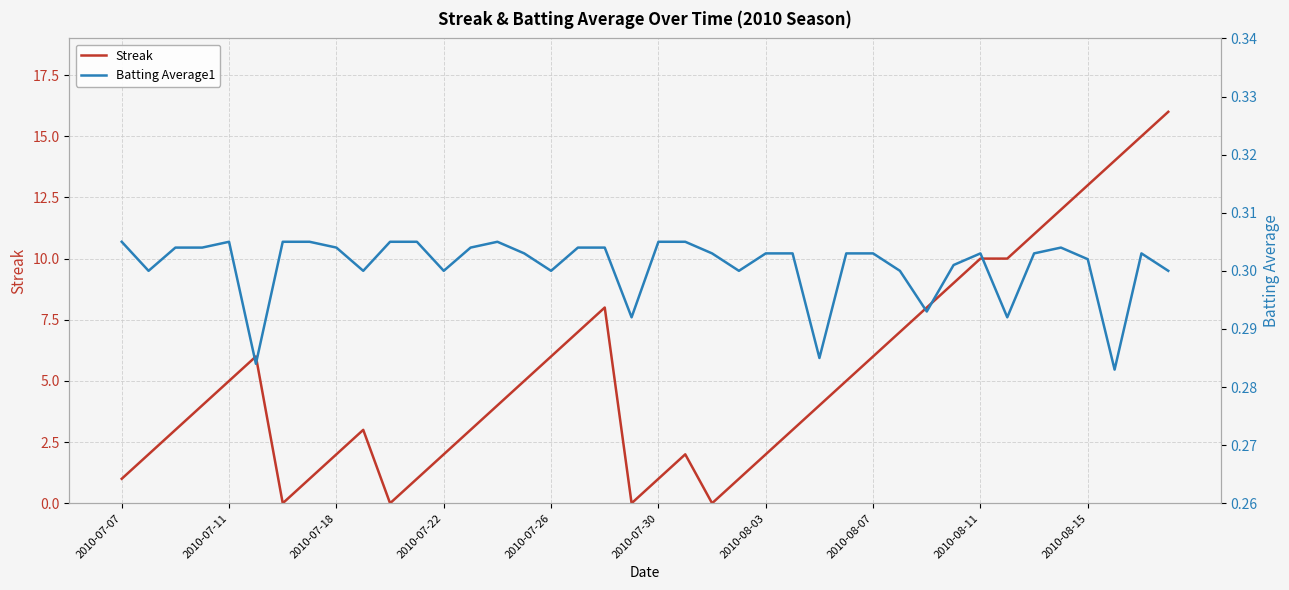

What is the highest value of the Streak series?

16